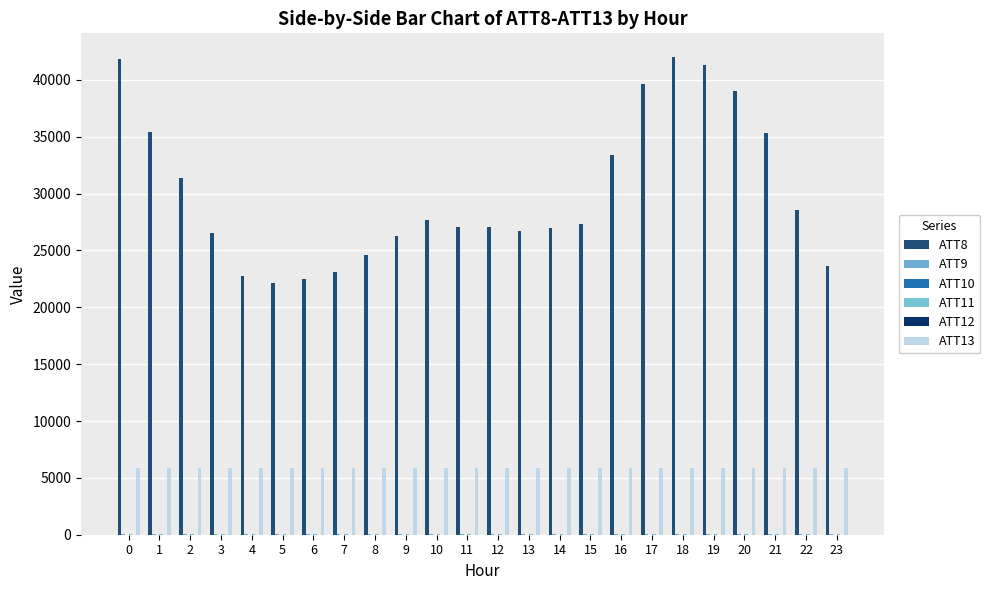

At how many categories does at least one series exceed 10662?

24